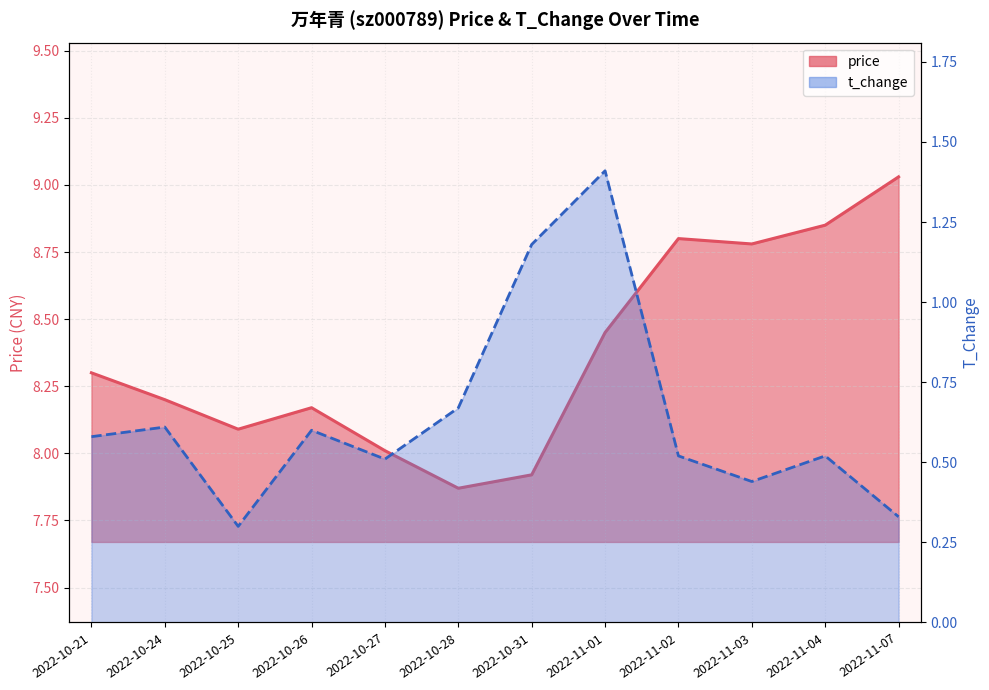

At which category does the chart reach its peak across all series?

2022-11-07